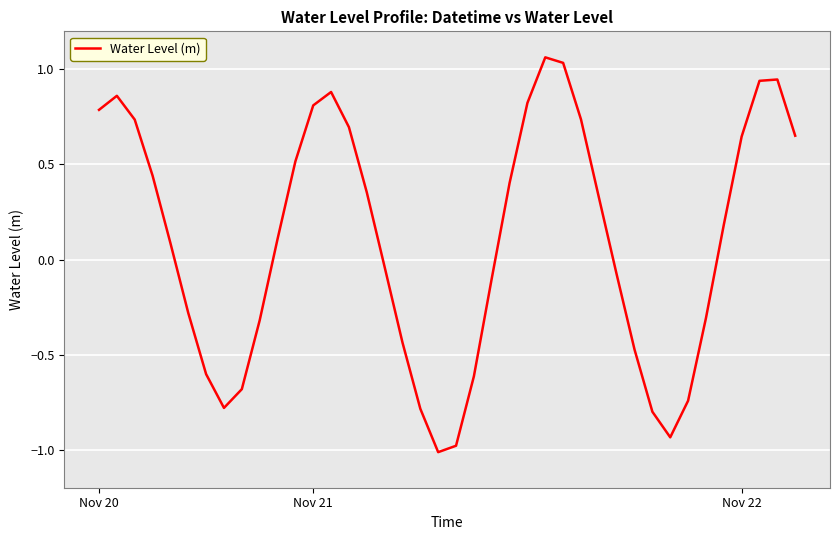

What is the difference between the maximum and minimum values?

2.1